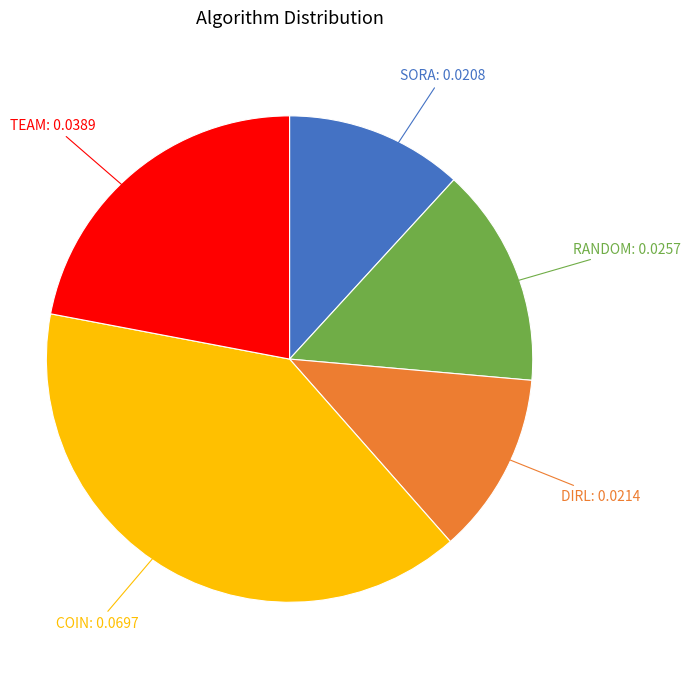

Does any single category account for the majority?

No